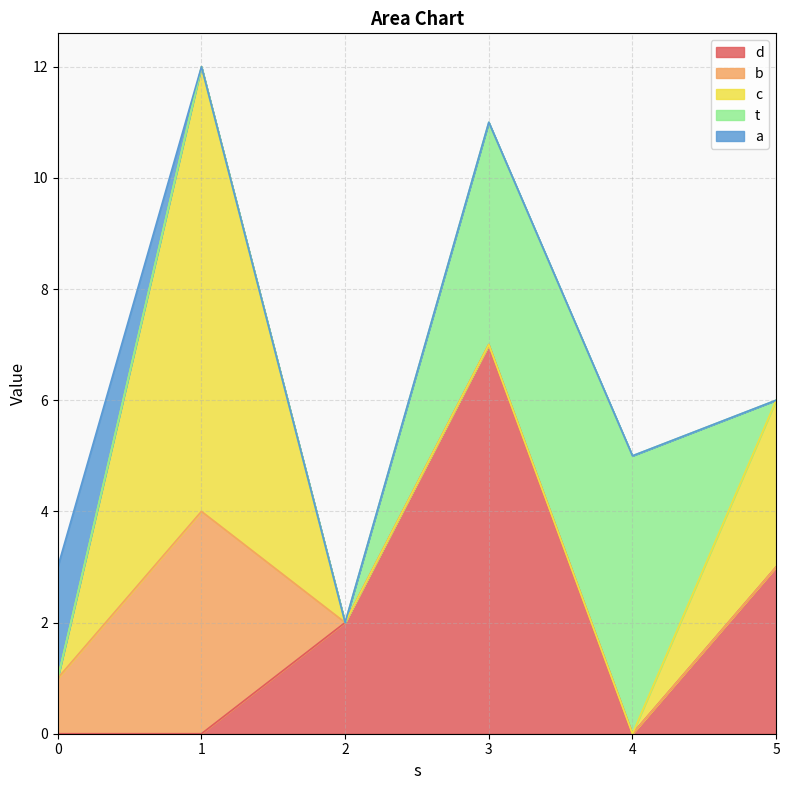

In c, how many points are higher than both neighbors (excluding endpoints)?

1